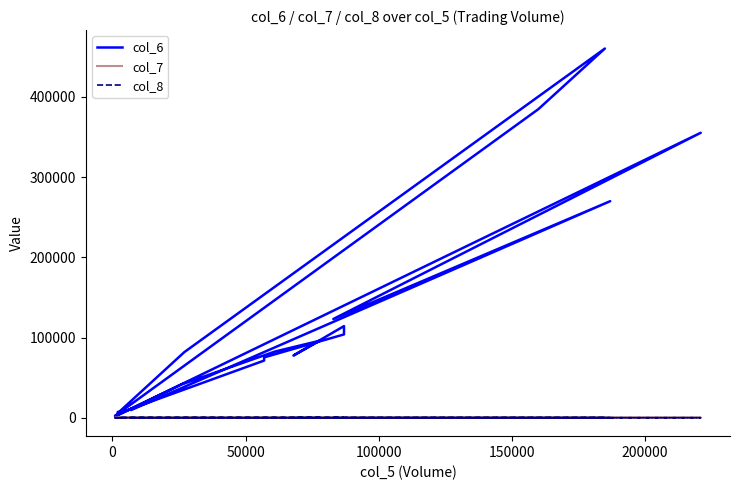

Where is the first local minimum for col_8?

200000